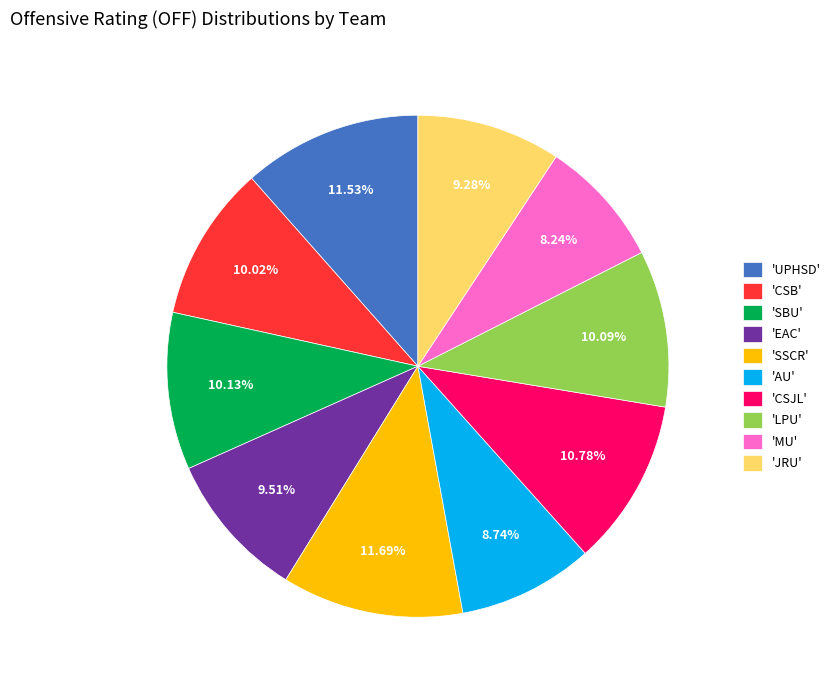

Which has a higher value, 'CSJL' or 'SSCR'?

'SSCR'